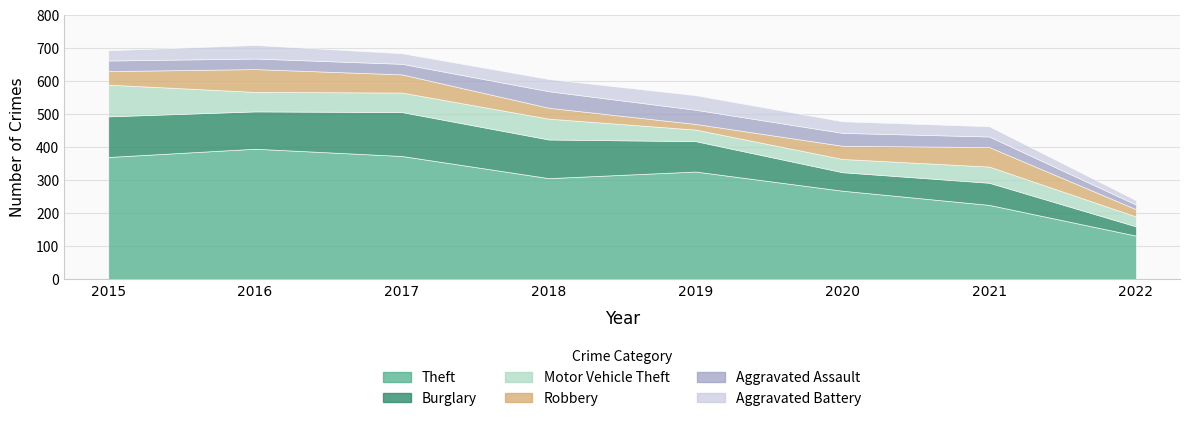

At which category is the sum across all series the highest?

2016